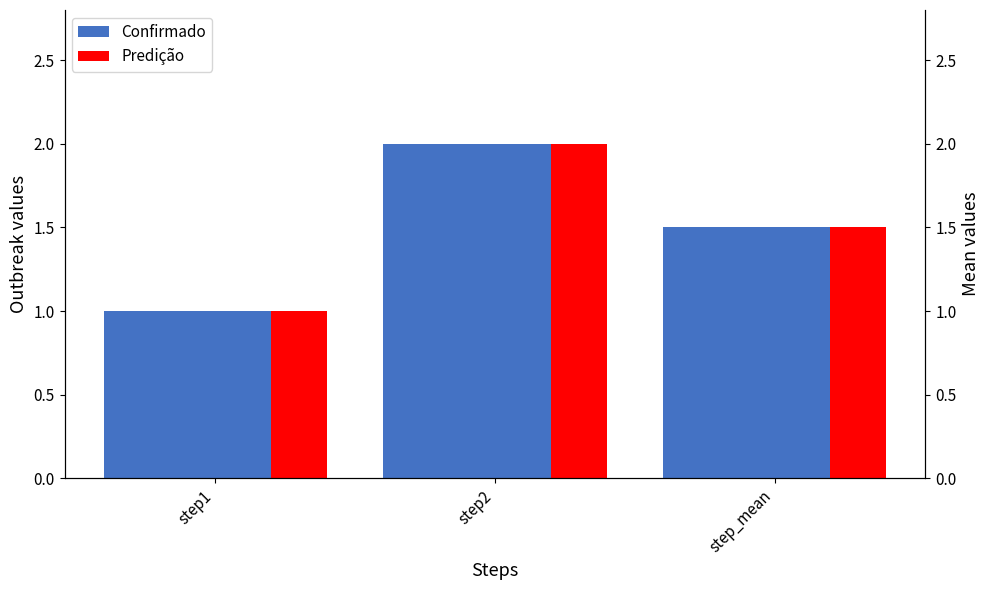

Reading left to right, extract all data points from this chart.

Confirmado: step1=1.0	step2=2.0	step_mean=1.5
Predição: step1=1.0	step2=2.0	step_mean=1.5